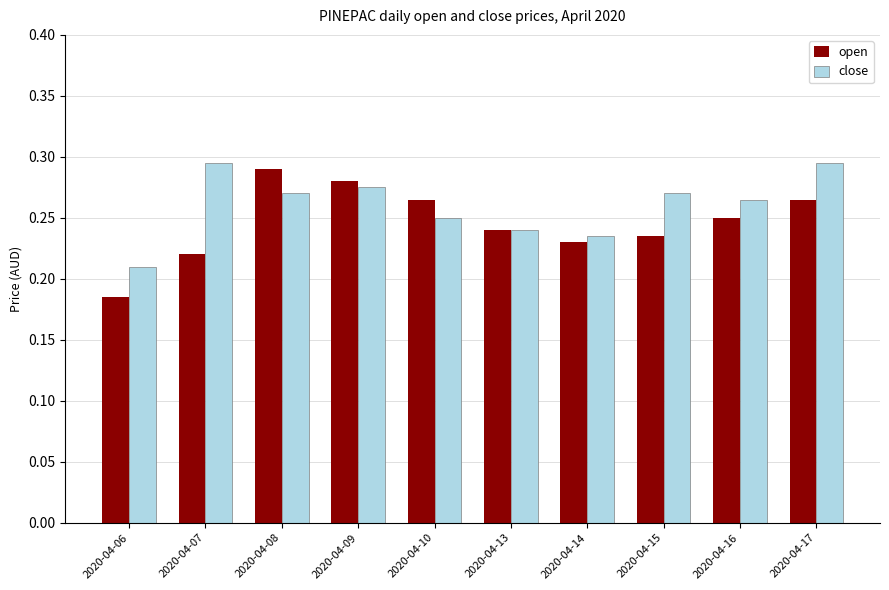

What is the difference between the maximum and minimum values in the close series?

0.1